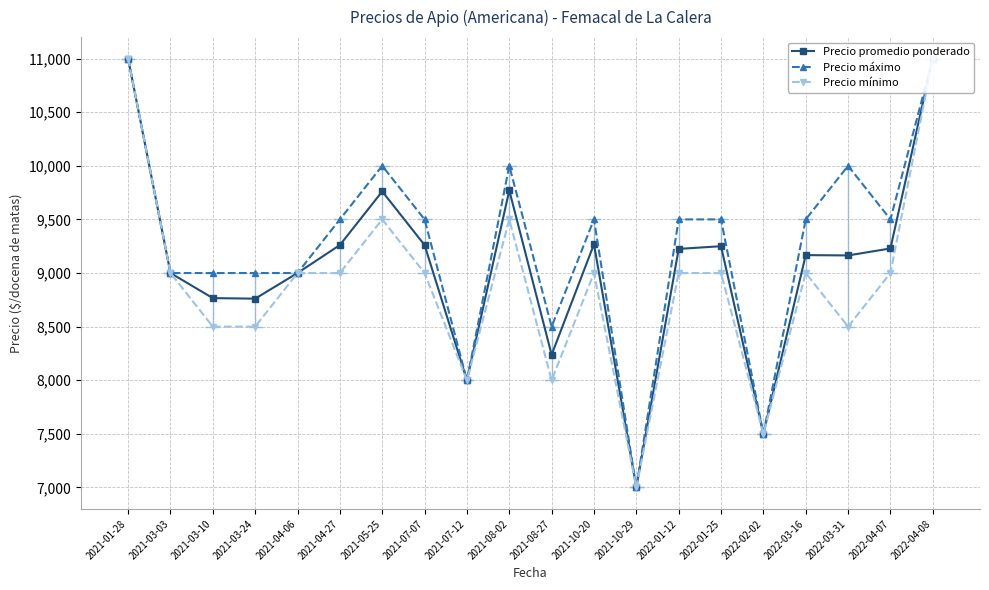

How many values in the Precio máximo series exceed 9500?

5